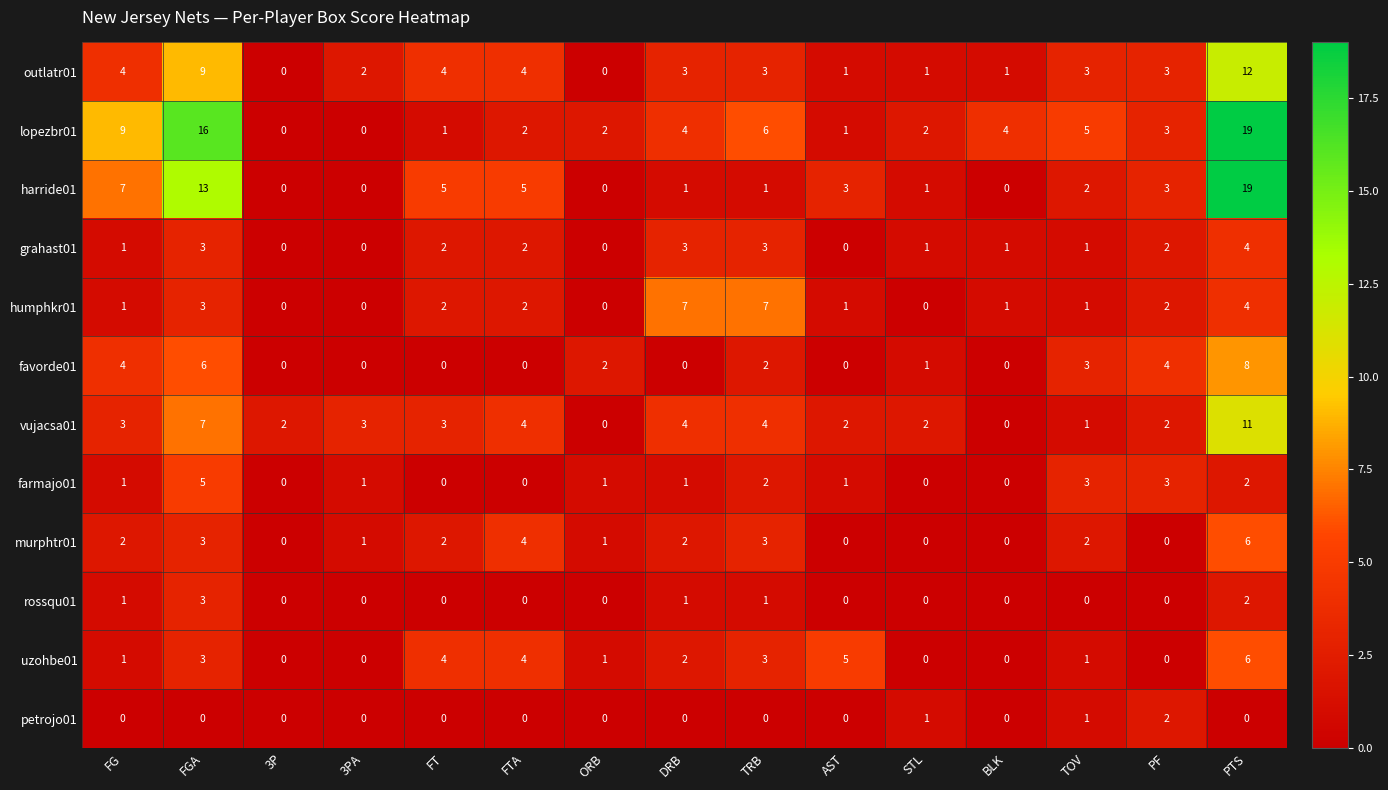

Where does the favorde01 series first go above 1?

FG